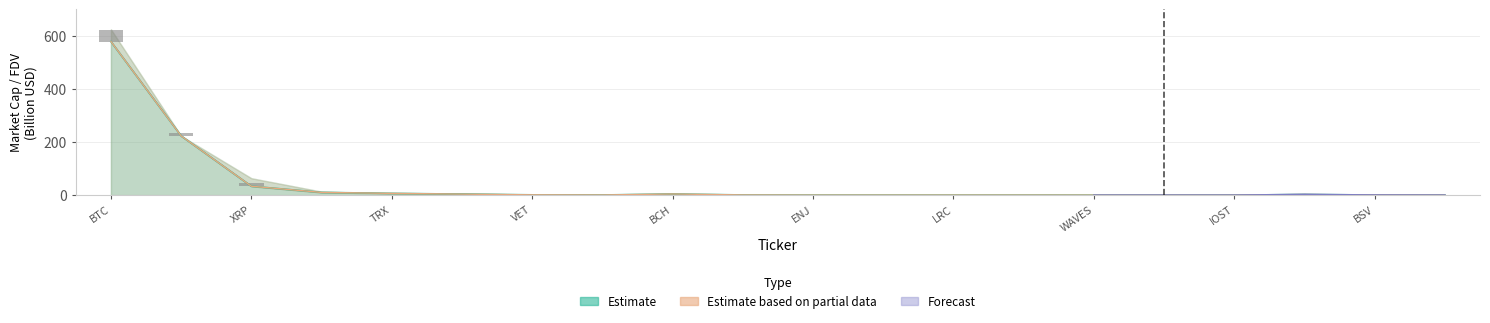

What is the sum of all CMC_FDV values?

867.6